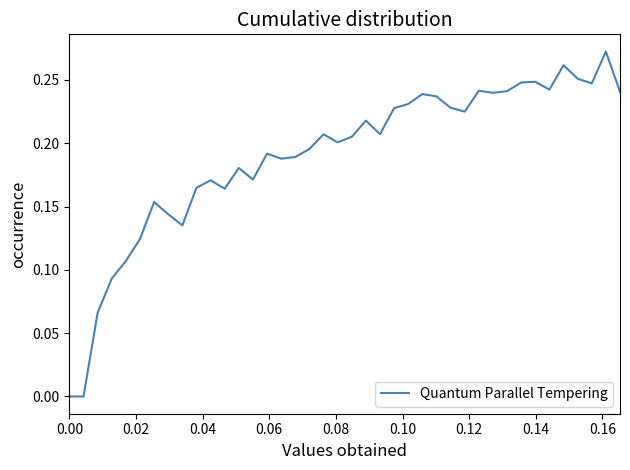

Does the chart have visible grid lines?

No